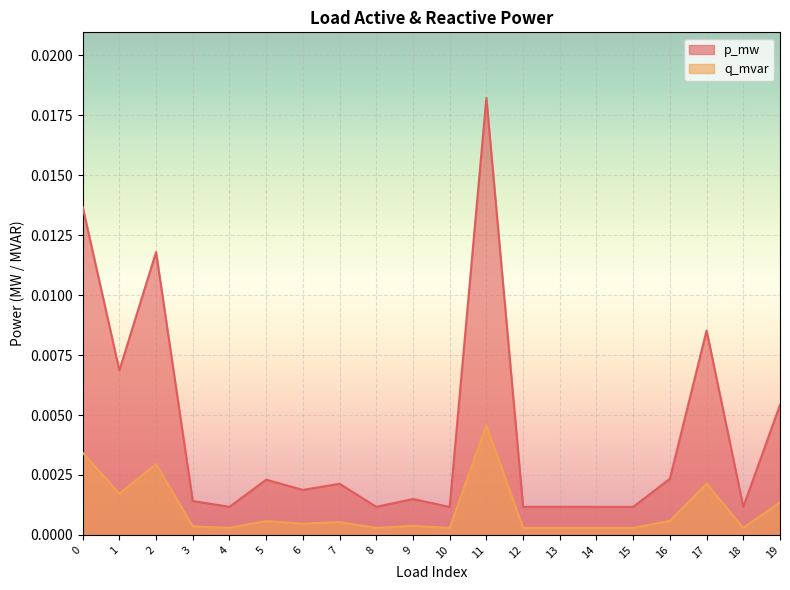

At which category does q_mvar reach its first local valley?

1